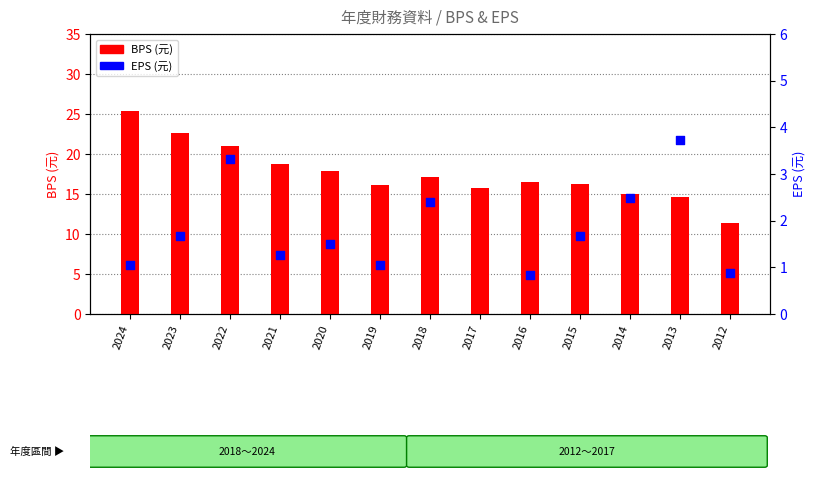

At how many categories does at least one series exceed 10?

13